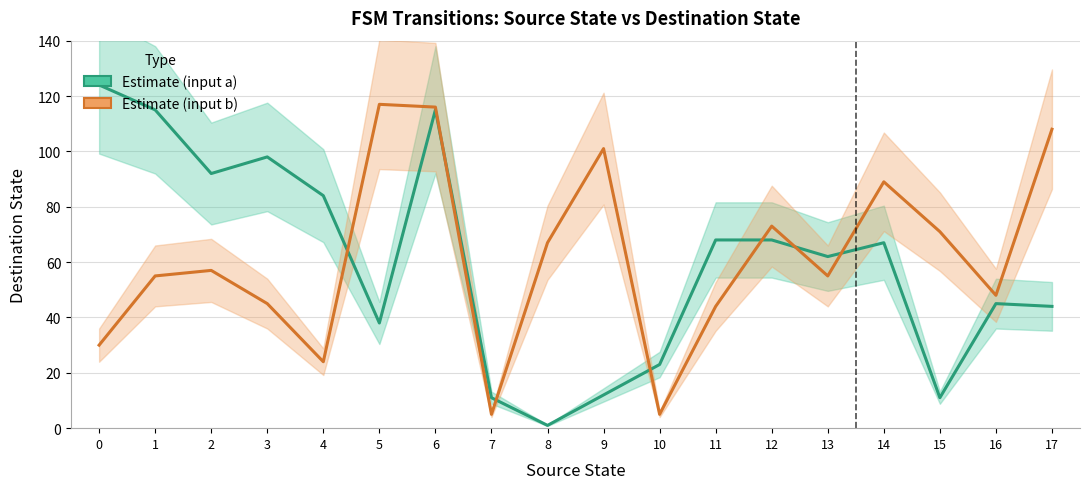

How many values in the Input a (destination state) series are below 67?

9